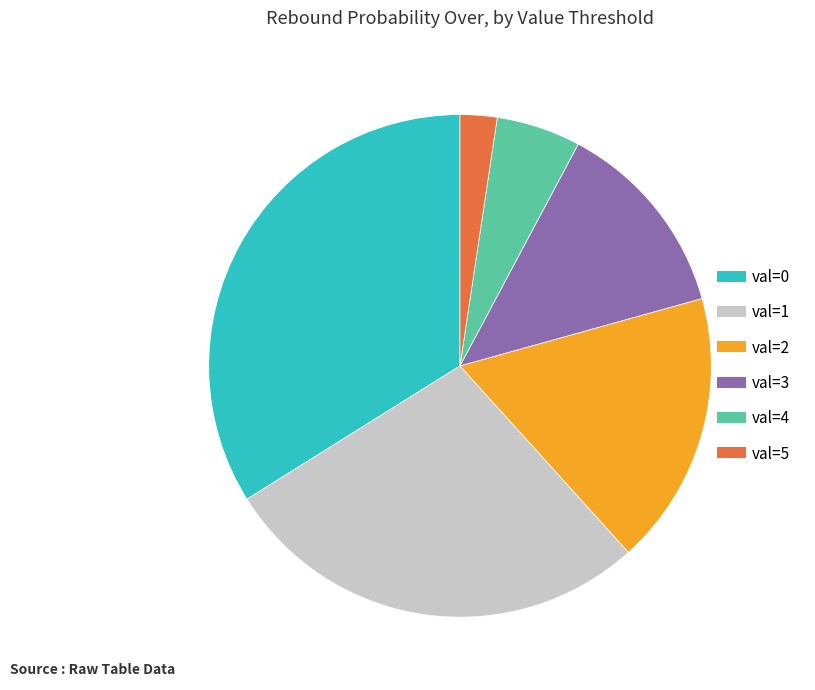

Is there a majority slice in this chart?

No